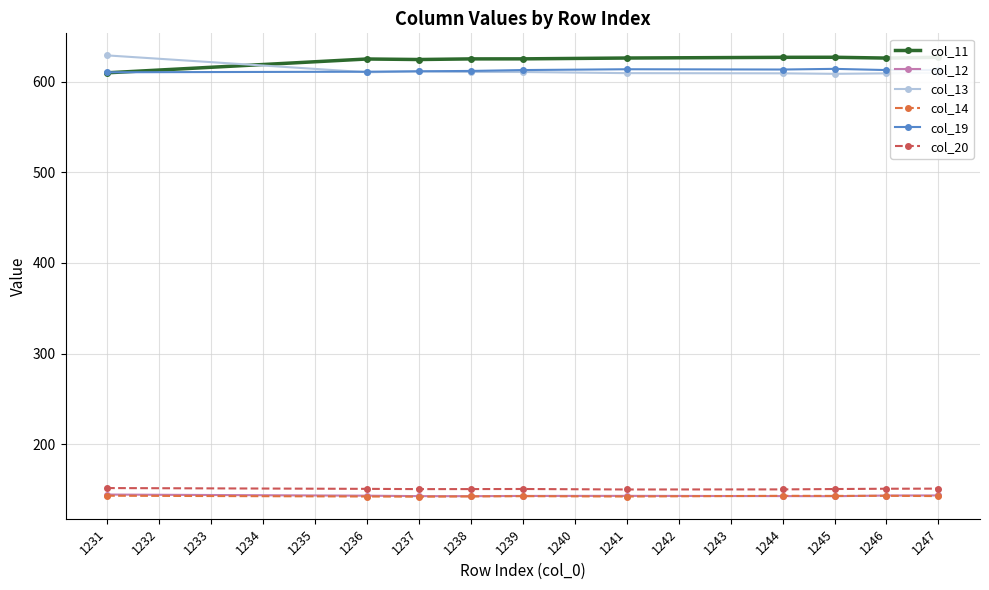

What is the difference between the second highest and minimum values in the col_11 series?

17.2